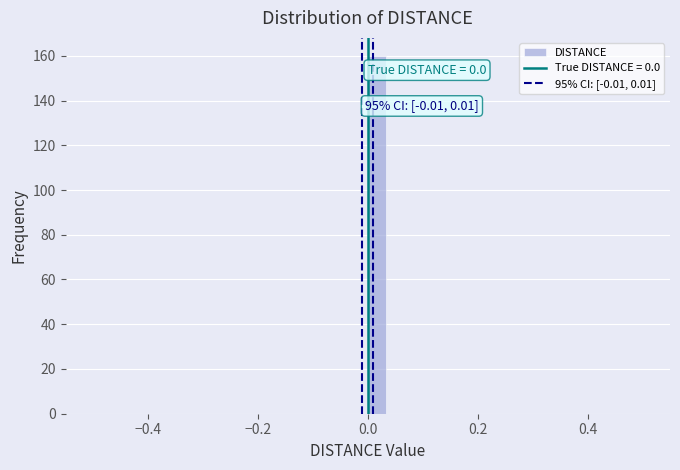

Around what value on the x-axis is the tallest bar? Give the approximate position of its centre, as read against the axis.

0.02